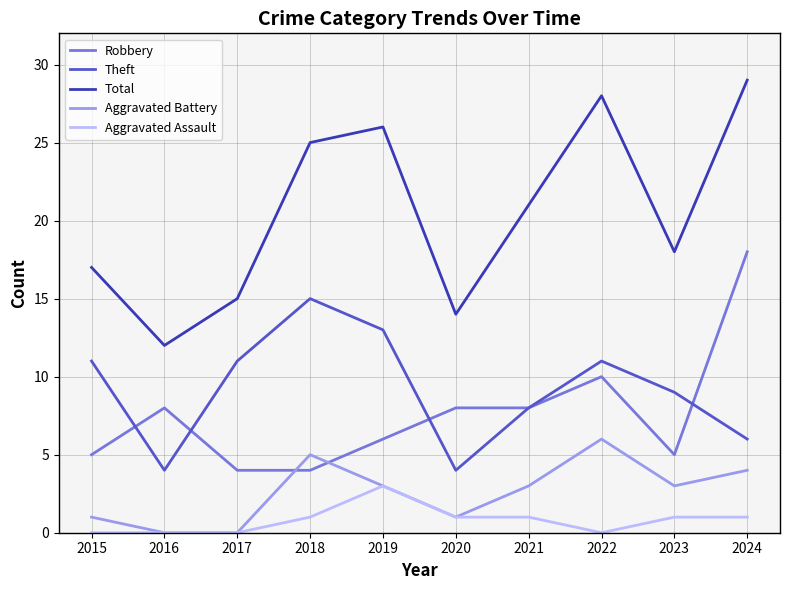

What is the maximum value shown in the chart?

29